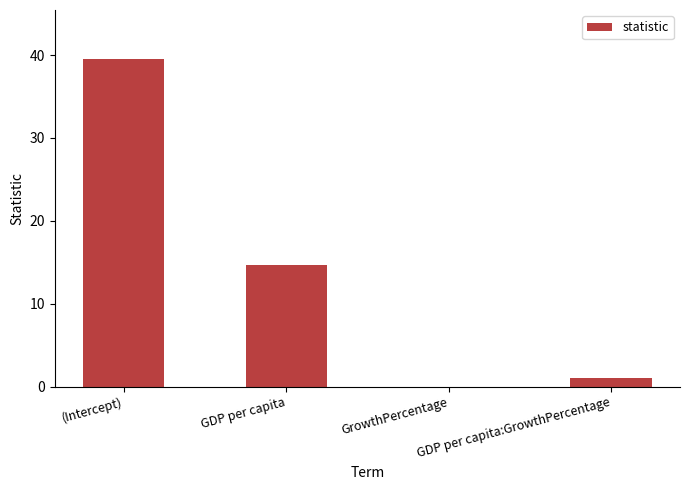

What is the greatest value displayed?

39.5